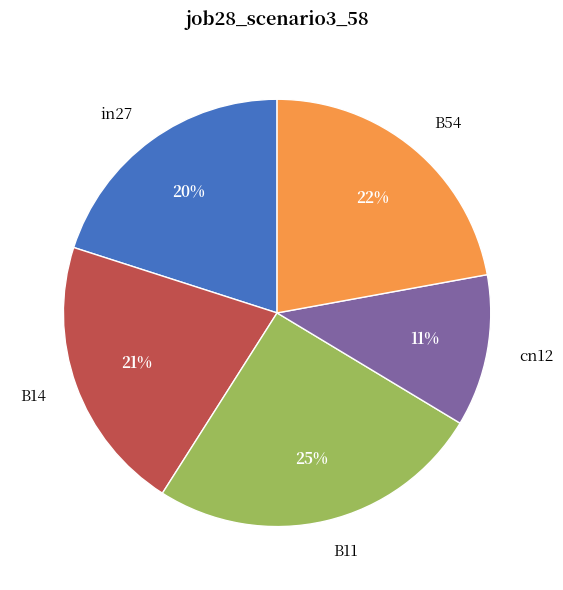

The in27 slice represents 20% of the pie. True or false?

True